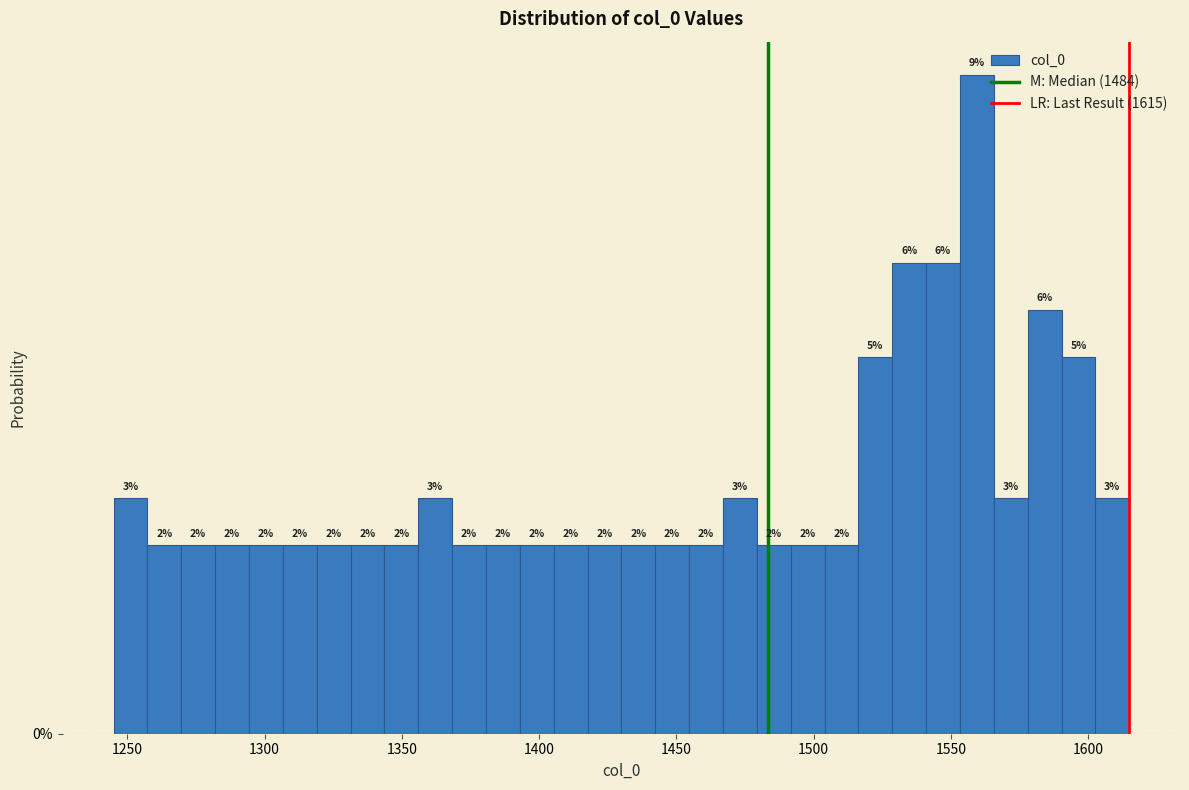

Around what value on the x-axis is the tallest bar? Give the approximate position of its centre, as read against the axis.

1560